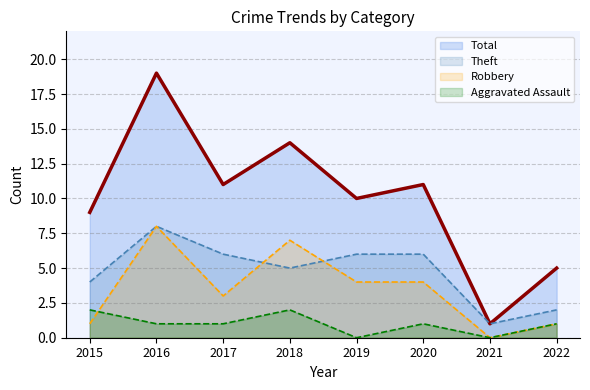

True or false: Theft and Aggravated Assault intersect in this chart.

False